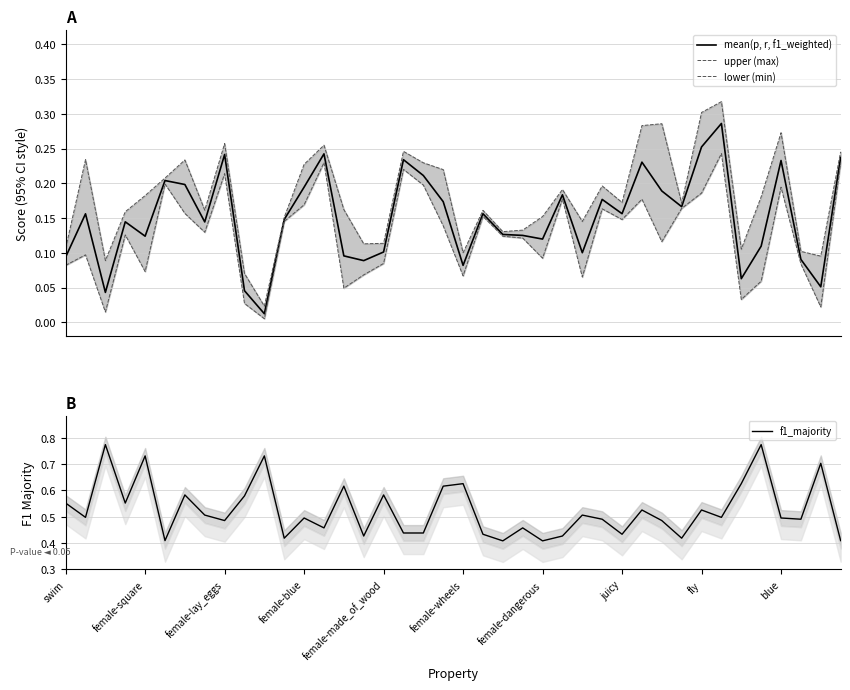

What is the spread (max minus min) of values at 10?

0.7